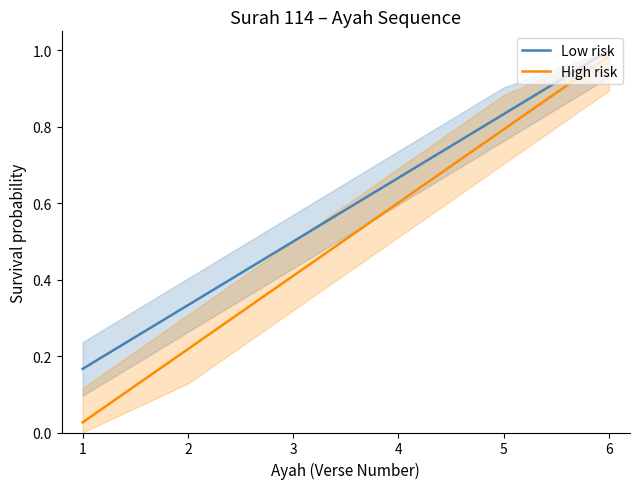

Reading left to right, what are all the values shown in this chart?

Low risk: 1=0.2	2=0.3	3=0.5	4=0.7	5=0.8	6=1.0
High risk: 1=0.0	2=0.2	3=0.4	4=0.6	5=0.8	6=1.0